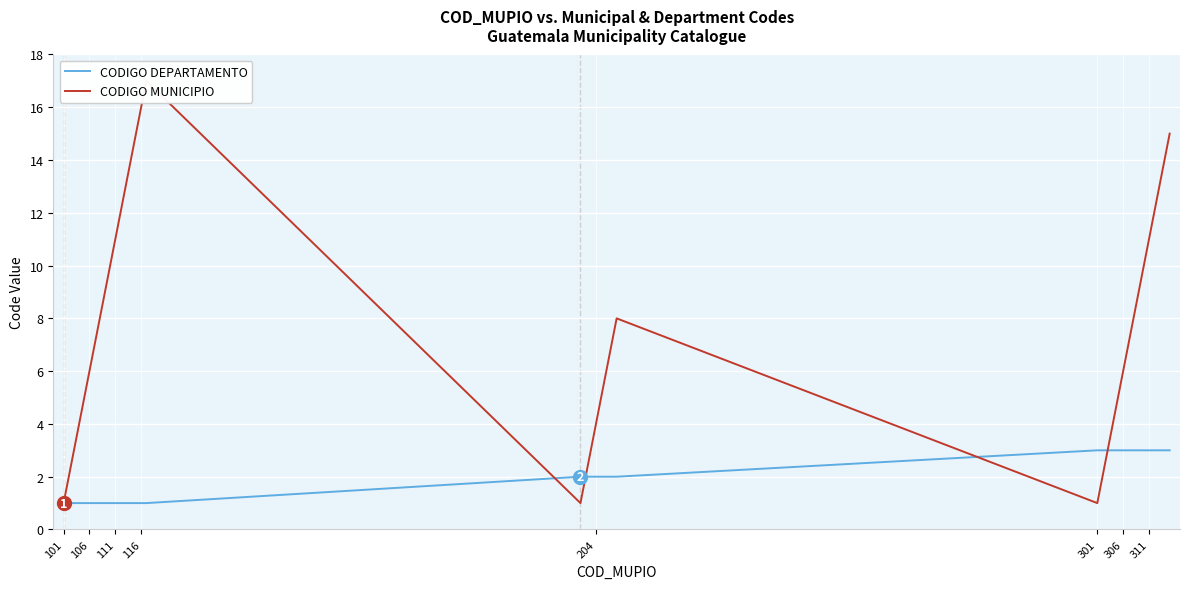

Which series has the largest total across all categories?

CODIGO MUNICIPIO